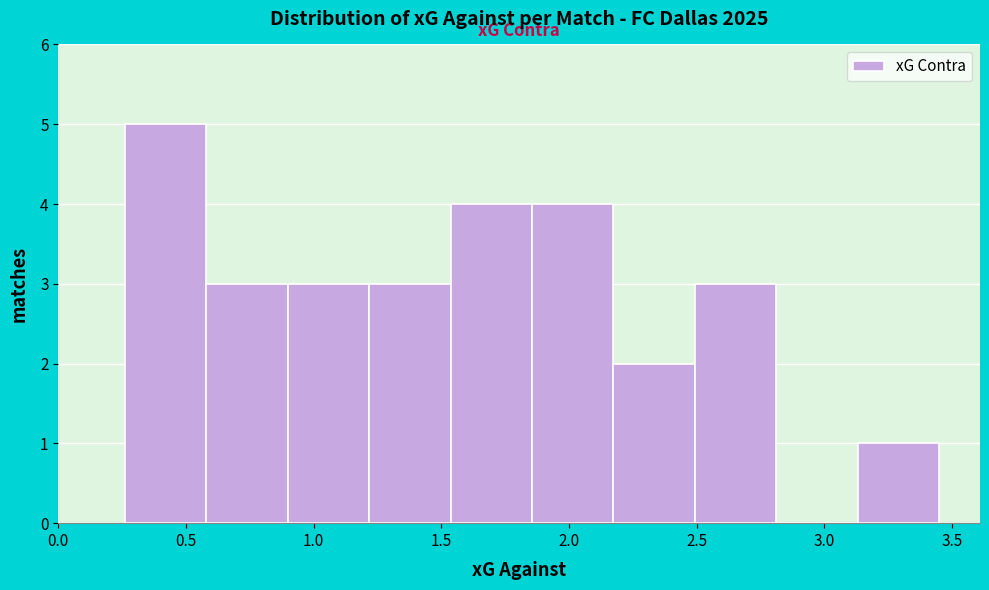

Over which range of the x-axis is the bar tallest?

0.25 to 0.60